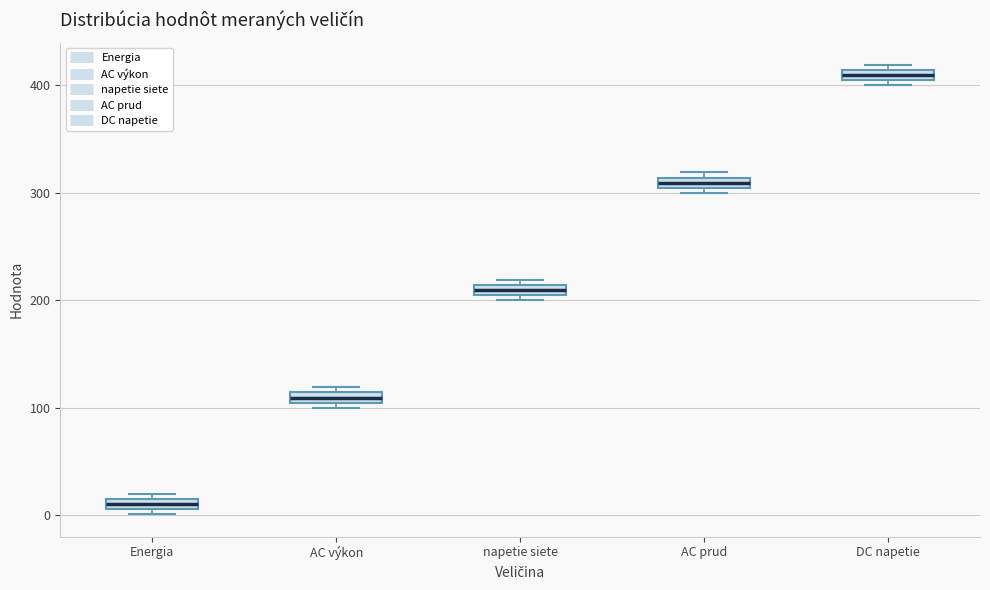

Where is the upper edge of the box for DC napetie on the y-axis? The values are not printed on the chart, so give them approximately, as read against the axis.

410